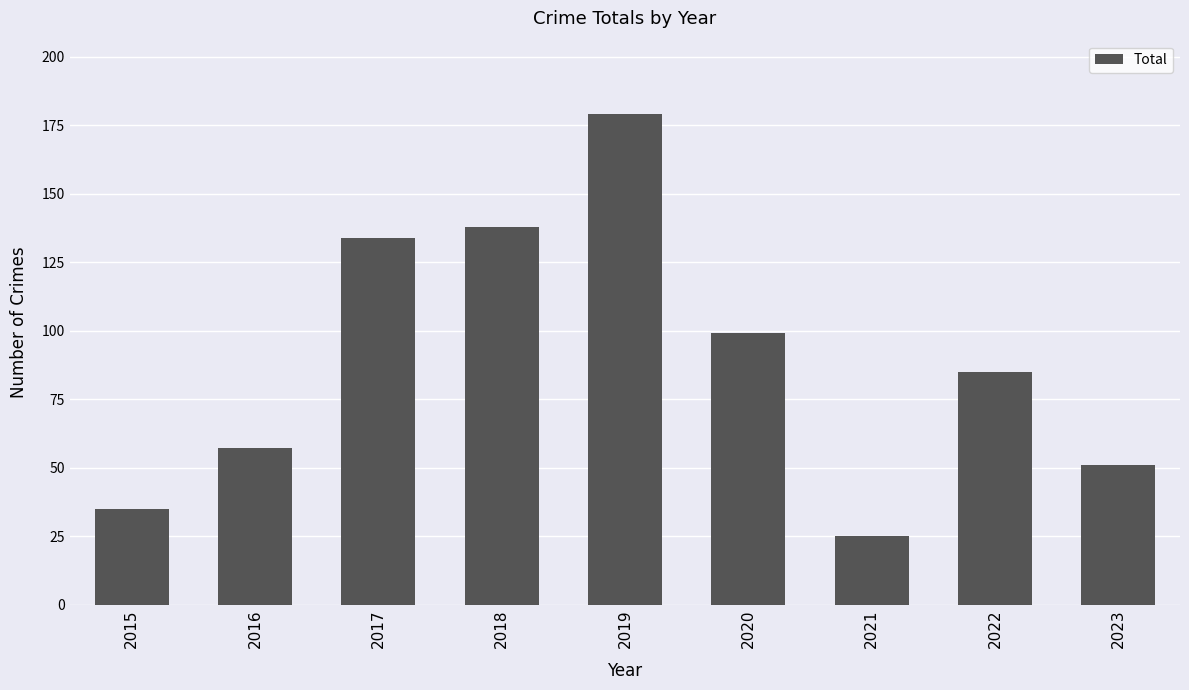

At which category does the chart reach its minimum across all series?

2021